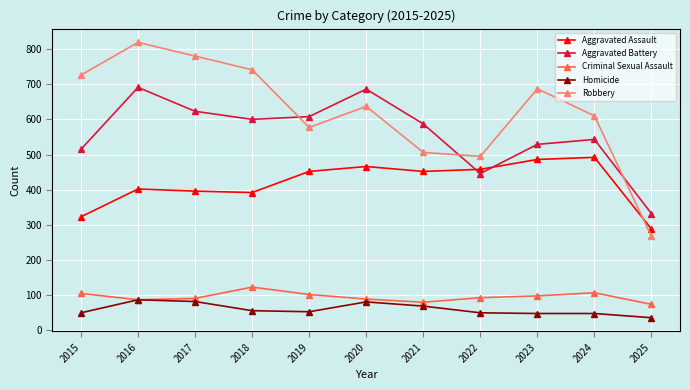

What is the total value across all series at 2015?

1719